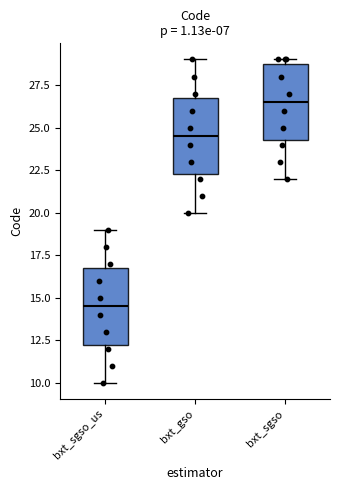

Reading left to right, read every box against the y-axis: the position of its median line, the range the box covers, and the ends of its whiskers. The values are not printed on the chart, so give them approximately, as read against the axis.

bxt_sgso_us: median 14.5, box 12.5 to 17.0, whiskers 10.0 to 19.0
bxt_gso: median 24.5, box 22.5 to 27.0, whiskers 20.0 to 29.0
bxt_sgso: median 26.5, box 24.5 to 29.0, whiskers 22.0 to 29.0 (just above the box's upper edge)